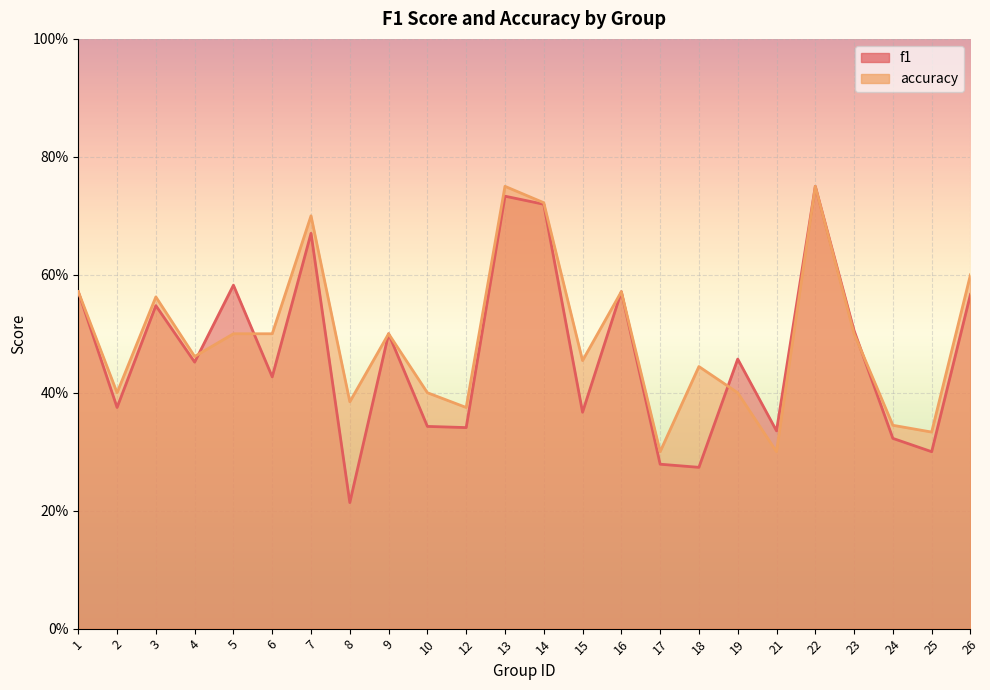

Reading left to right, extract all data points from this chart.

f1: 0.6	0.4	0.5	0.5	0.6	0.4	0.7	0.2	0.5	0.3	0.3	0.7	0.7	0.4	0.6	0.3	0.3	0.5	0.3	0.8	0.5	0.3	0.3	0.6
accuracy: 0.6	0.4	0.6	0.5	0.5	0.5	0.7	0.4	0.5	0.4	0.4	0.8	0.7	0.5	0.6	0.3	0.4	0.4	0.3	0.8	0.5	0.3	0.3	0.6